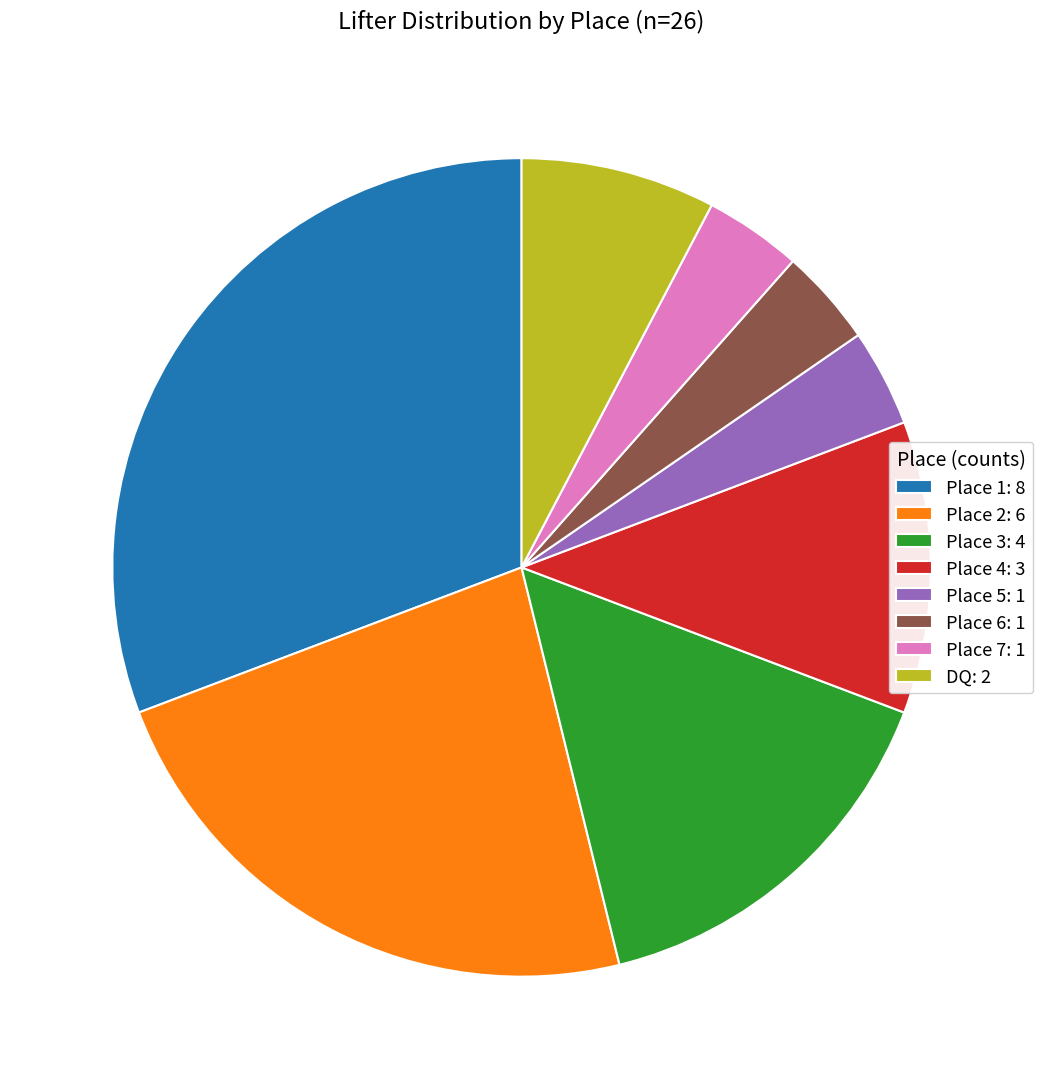

How many slices are in this pie chart?

8